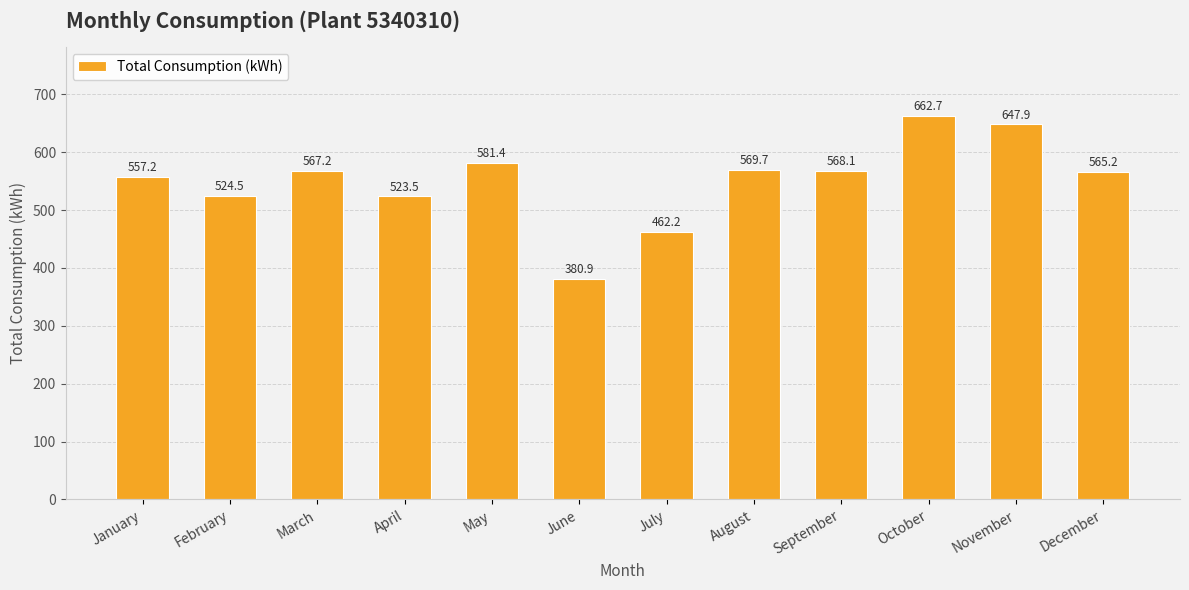

What is the value of the 12th bar from the left?

565.2